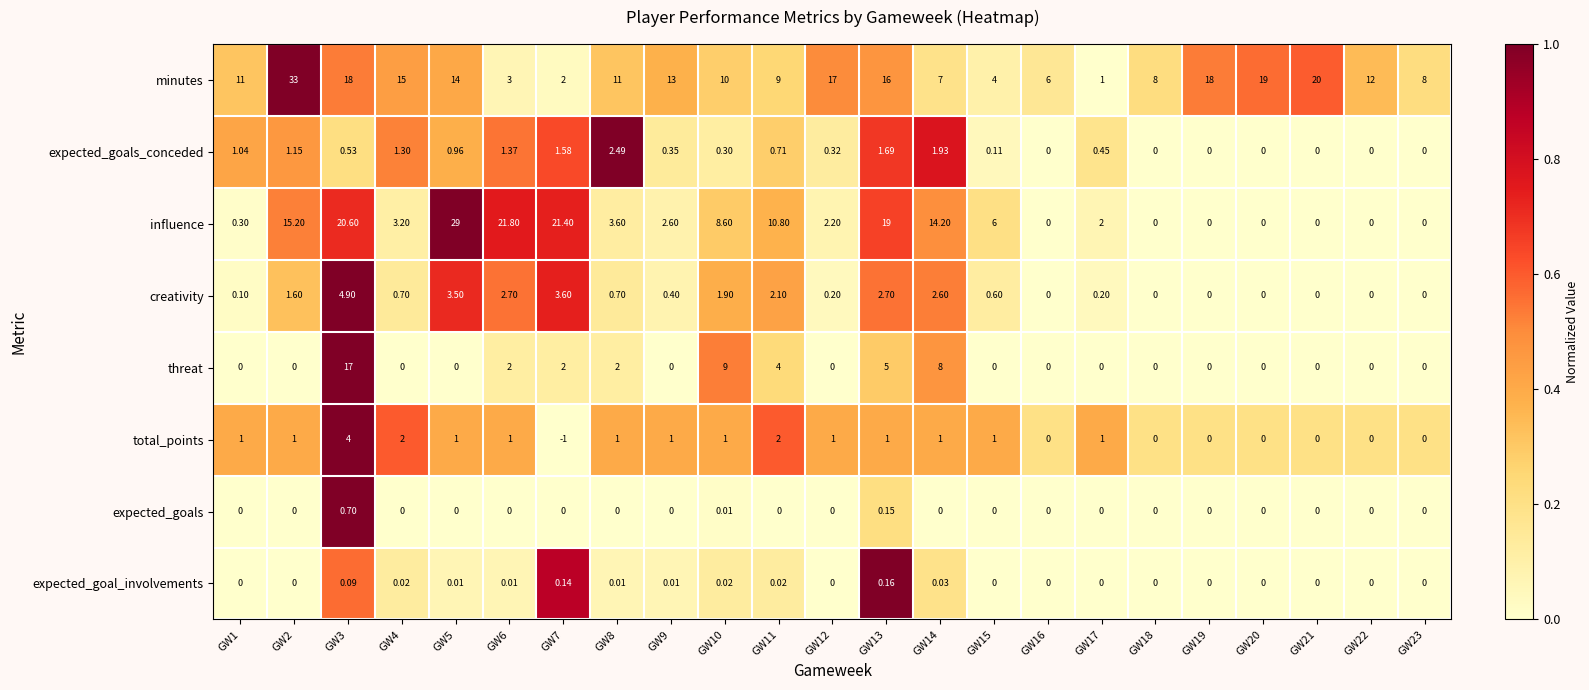

Which series has the largest range (max minus min)?

minutes